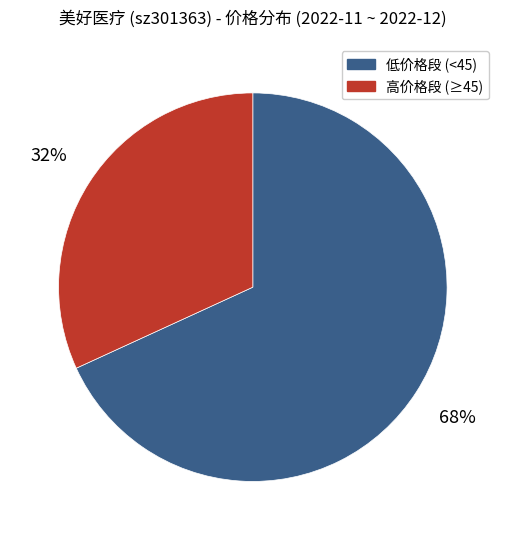

Combined, do 低价格段 (<45) and 高价格段 (≥45) account for over 50%?

Yes